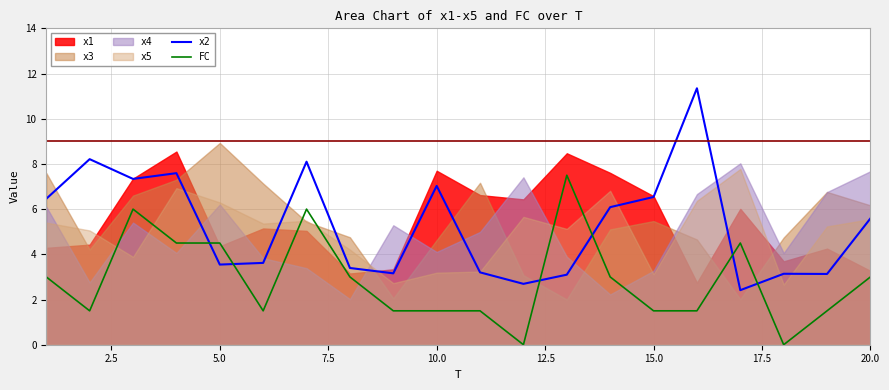

In FC, how many points are higher than both neighbors (excluding endpoints)?

4